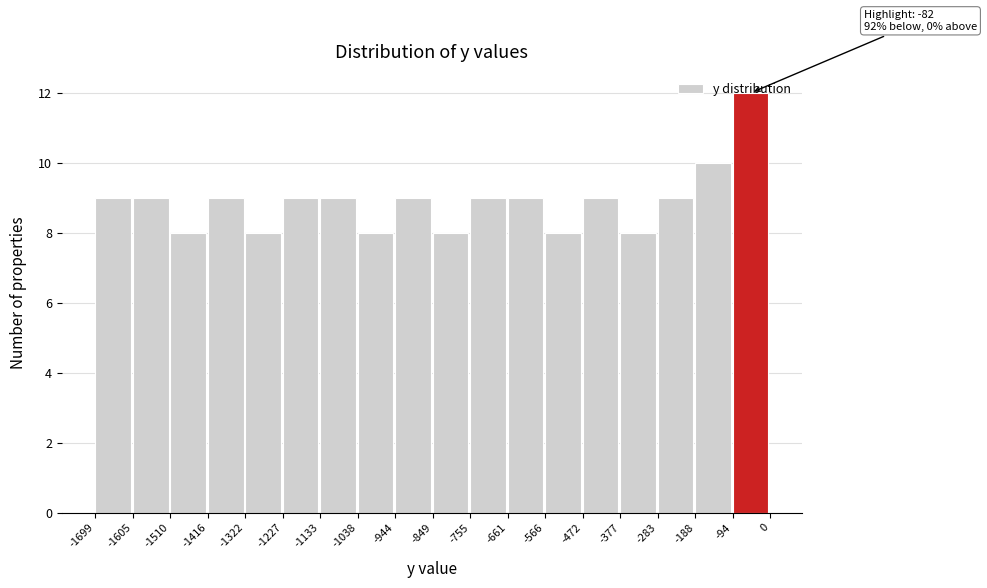

Which range on the x-axis has the tallest bar?

-94 to 0